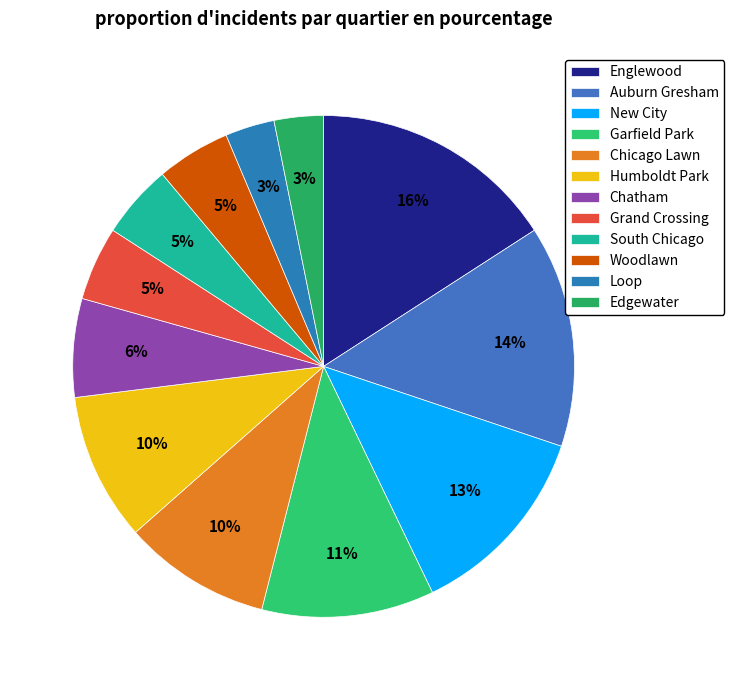

What portion of the pie excludes Auburn Gresham?

85.7%